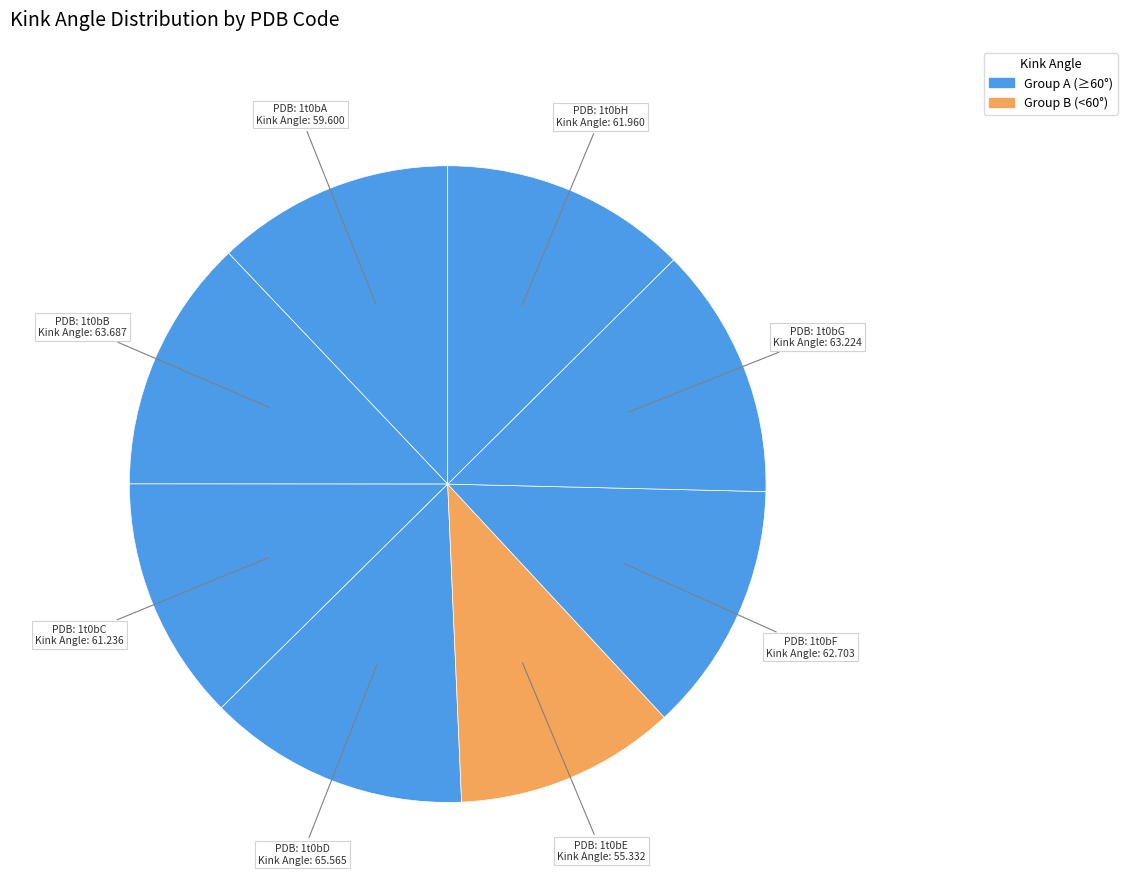

How many segments does this pie chart have?

8